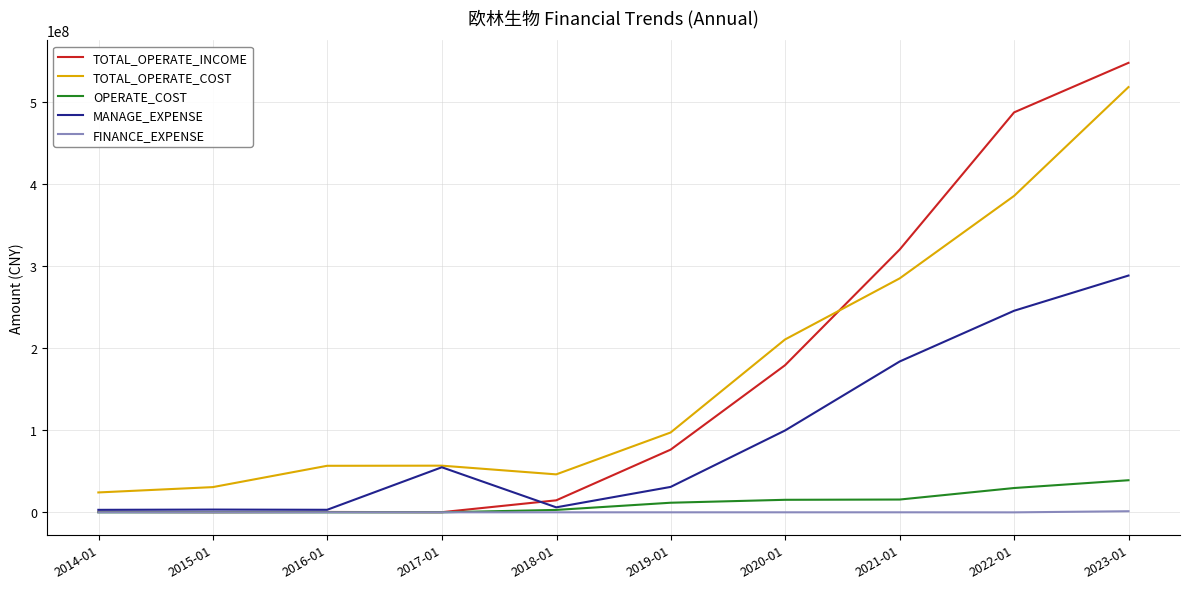

True or false: TOTAL_OPERATE_COST and FINANCE_EXPENSE intersect in this chart.

False